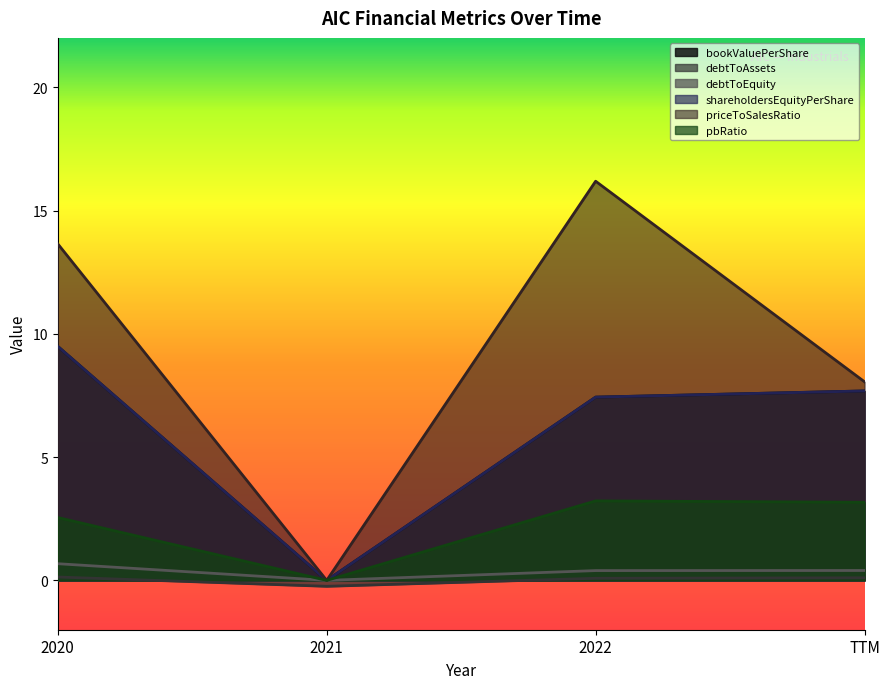

Which category has the lowest value in the bookValuePerShare series?

2021